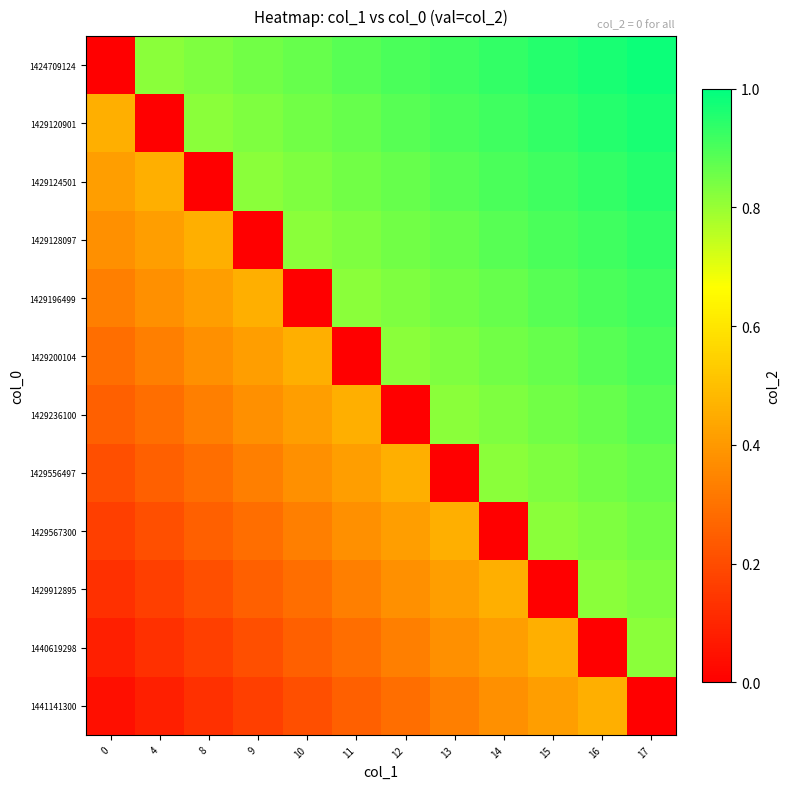

How many series are shown in this chart?

12